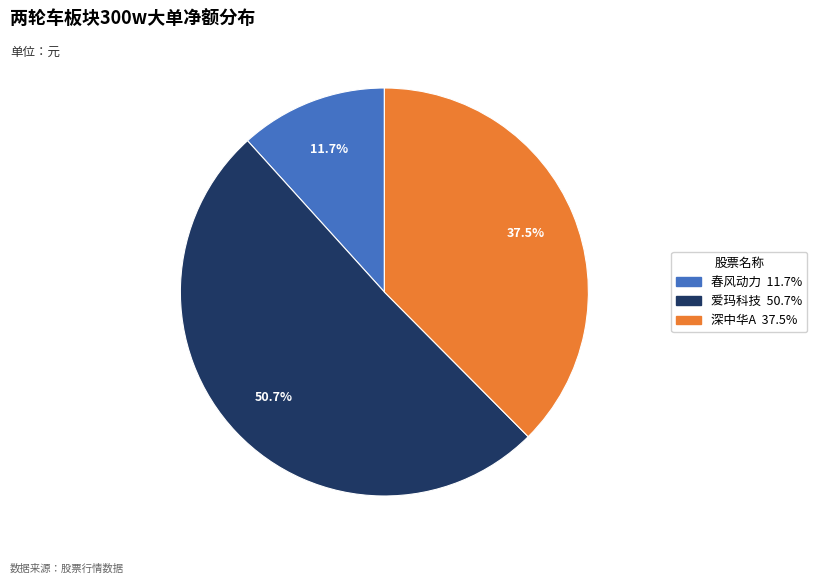

Count the number of slices in the pie.

3